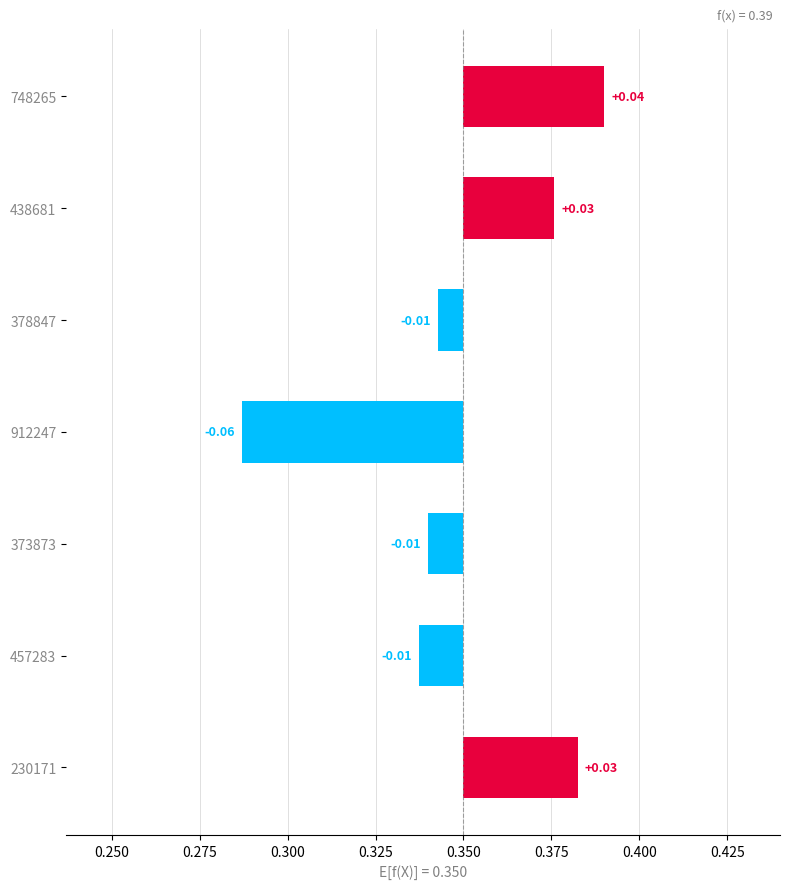

What is the difference between the maximum and minimum values?

0.1